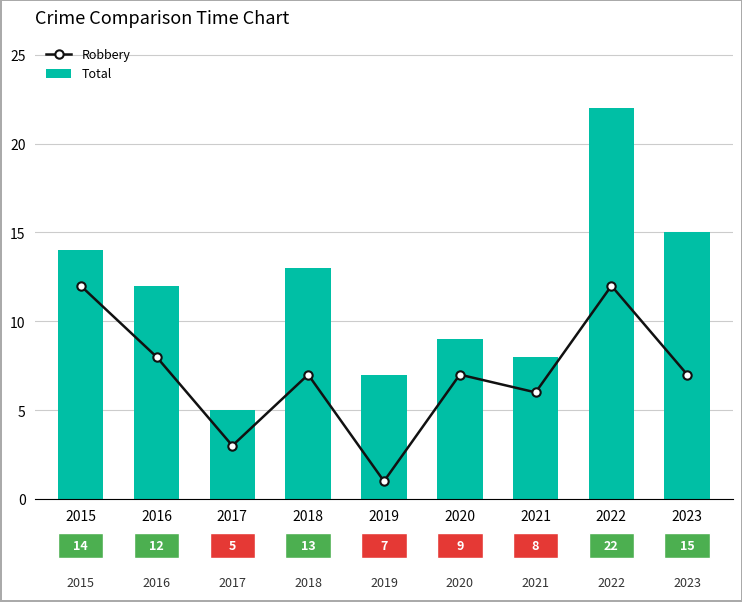

Rank the series at 2018 from highest to lowest value.

Total, Robbery